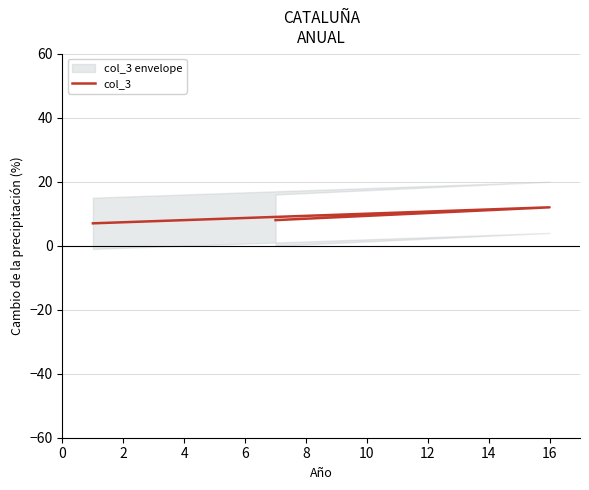

What is the difference between the maximum and minimum values?

5